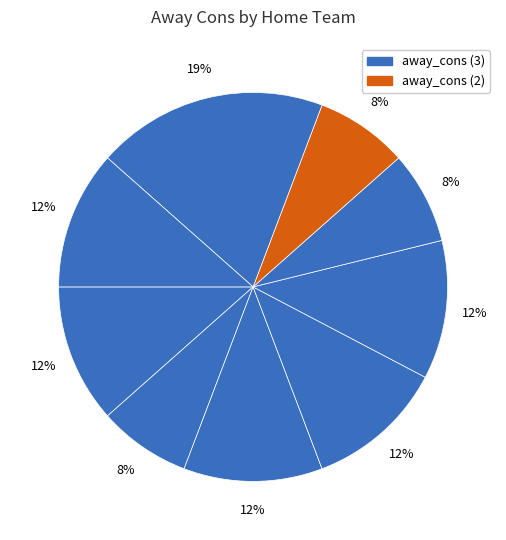

Count the number of slices in the pie.

9